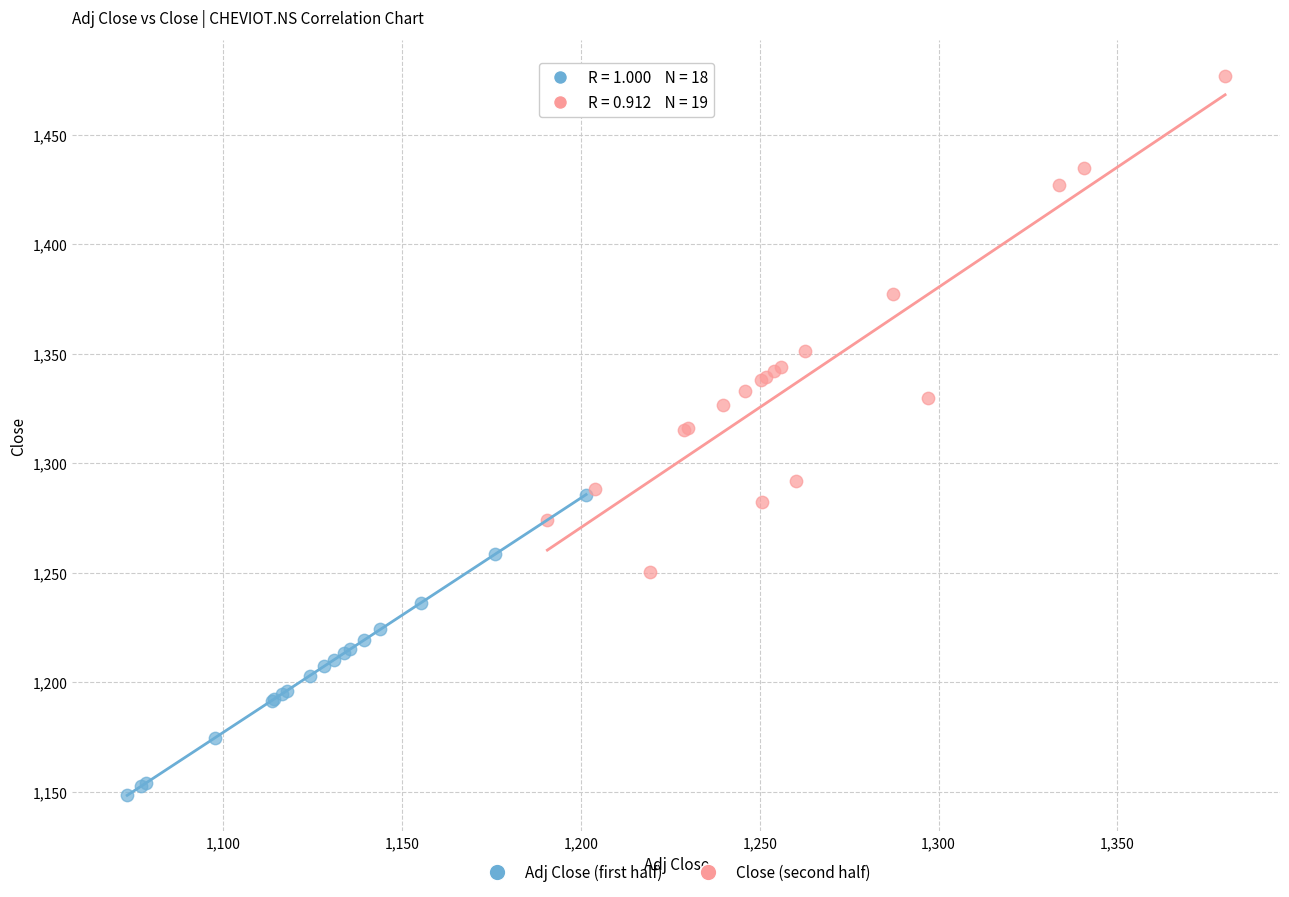

Which series reaches the maximum Y coordinate?

Close (second half)